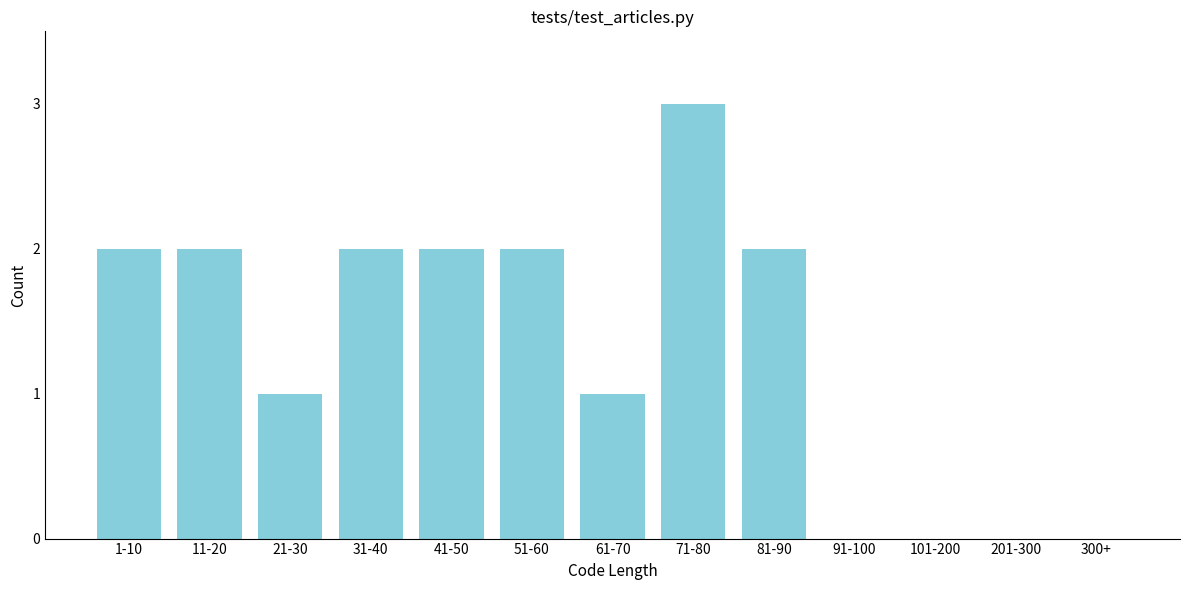

Reading right to left, what are all the values shown in this chart?

300+=0	201-300=0	101-200=0	91-100=0	81-90=2	71-80=3	61-70=1	51-60=2	41-50=2	31-40=2	21-30=1	11-20=2	1-10=2